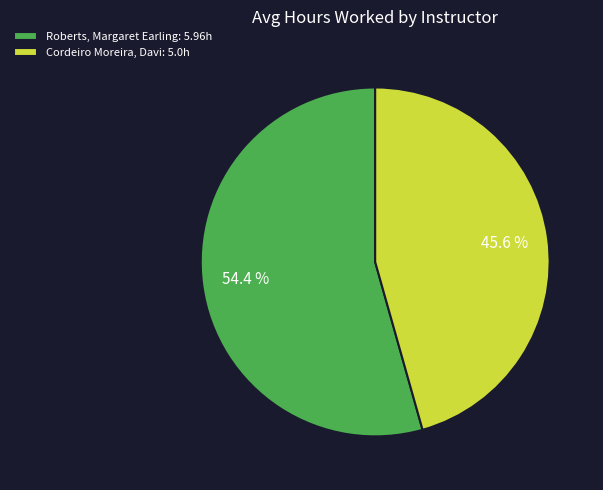

True or false: Roberts, Margaret Earling accounts for 44% of the total.

False